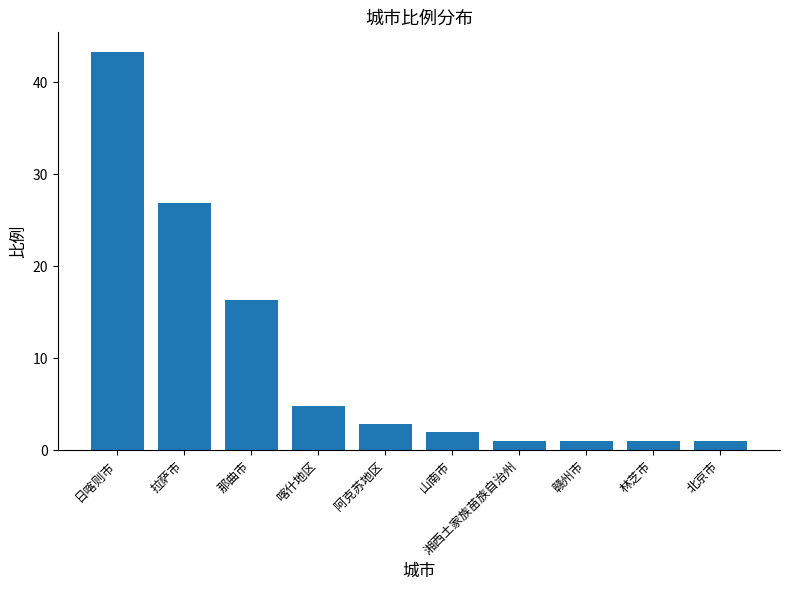

What is the value of the 6th bar from the left?

1.9